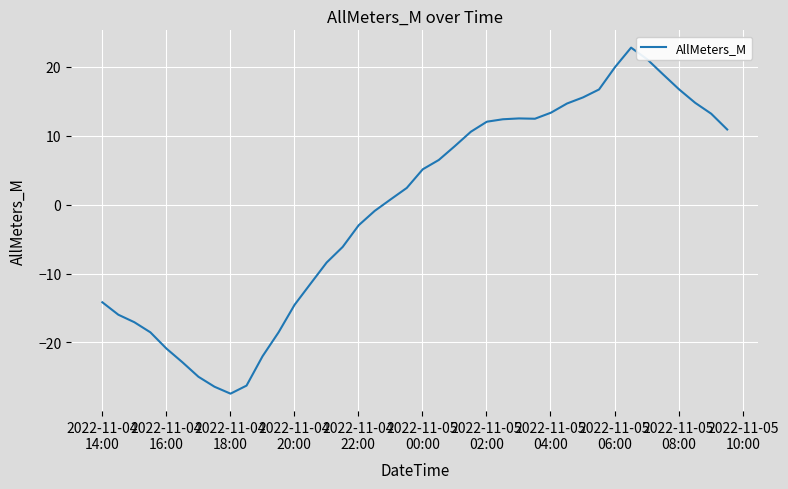

What is the difference between the maximum and minimum values?

50.2